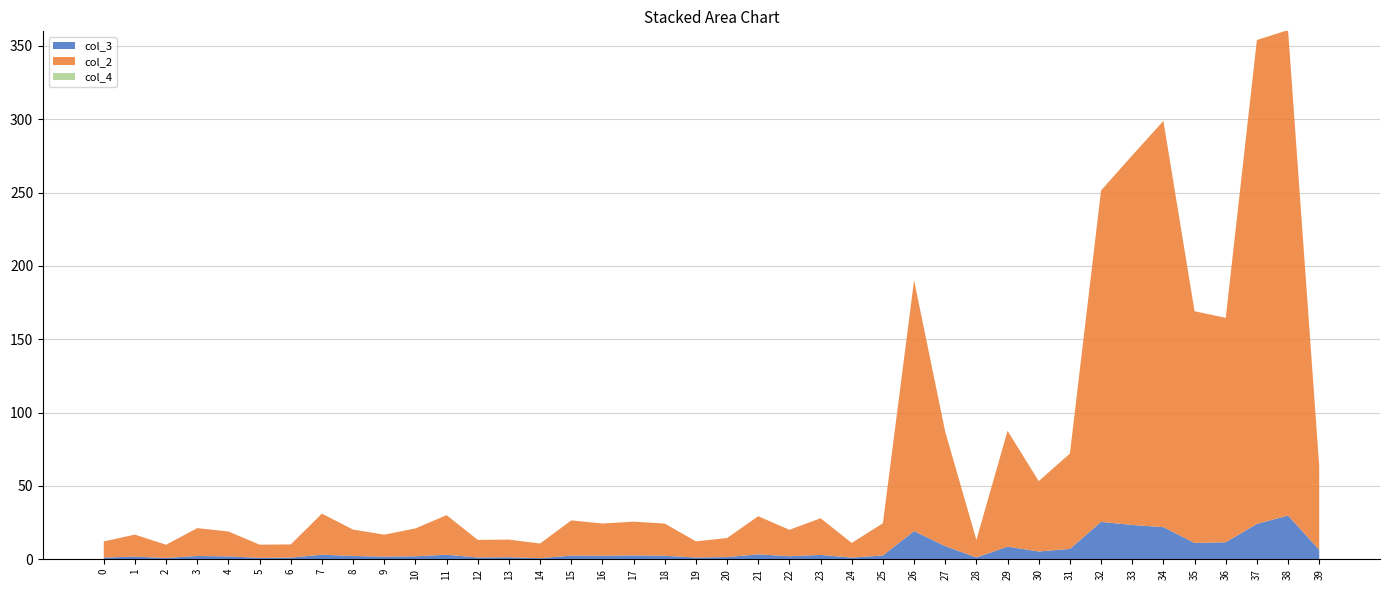

Reading right to left, what are all the values shown in this chart?

col_3: 6.5	29.8	24.1	11.6	11.1	21.9	23.4	25.5	7.1	5.3	8.6	1.2	9.0	19.2	2.6	1.1	3.0	2.1	3.4	1.5	1.2	2.4	2.7	2.4	2.5	0.7	1.4	1.2	3.1	2.0	1.8	2.3	3.1	1.1	1.0	2.0	2.2	0.9	1.8	1.2
col_2: 57.0	331.0	330.0	153.0	158.0	277.0	252.0	226.0	65.0	48.0	79.0	12.0	78.0	171.0	22.0	10.0	25.0	18.0	26.0	13.0	11.0	22.0	23.0	22.0	24.0	10.0	12.0	12.0	27.0	19.0	15.0	18.0	28.0	9.0	9.0	17.0	19.0	9.0	15.0	11.0
col_4: 0.0	0.0	0.0	0.0	0.0	0.0	0.0	0.0	0.0	0.0	0.0	0.0	0.0	0.0	0.0	0.0	0.0	0.0	0.0	0.0	0.0	0.0	0.0	0.0	0.0	0.0	0.0	0.0	0.0	0.0	0.0	0.0	0.0	0.0	0.0	0.0	0.0	0.0	0.0	0.0